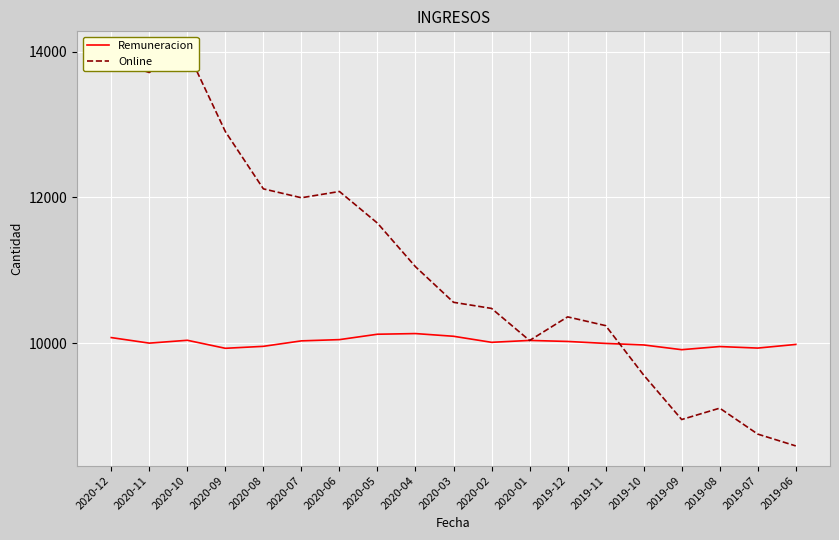

What value does the Online series have at 2019-06, to the nearest 100?

8600